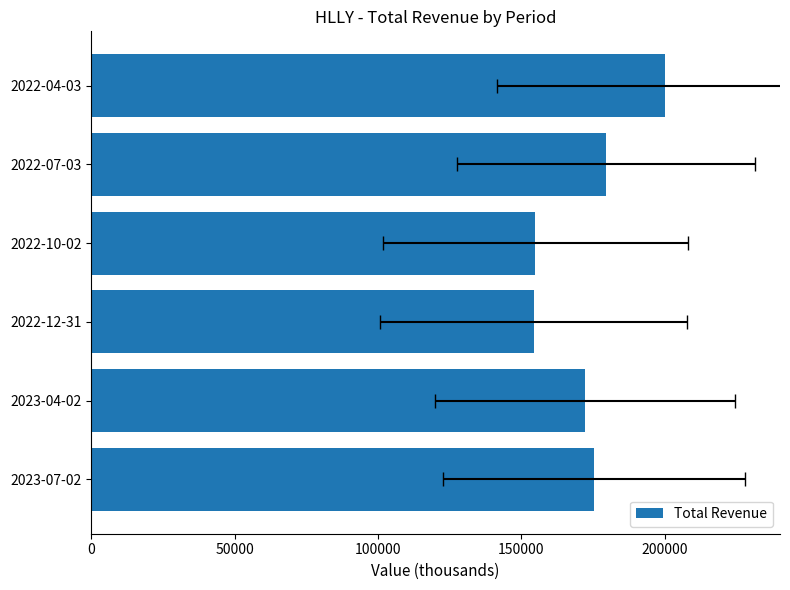

Reading right to left, transcribe all the data shown in this chart.

200100	179400	154800	154200	172200	175300